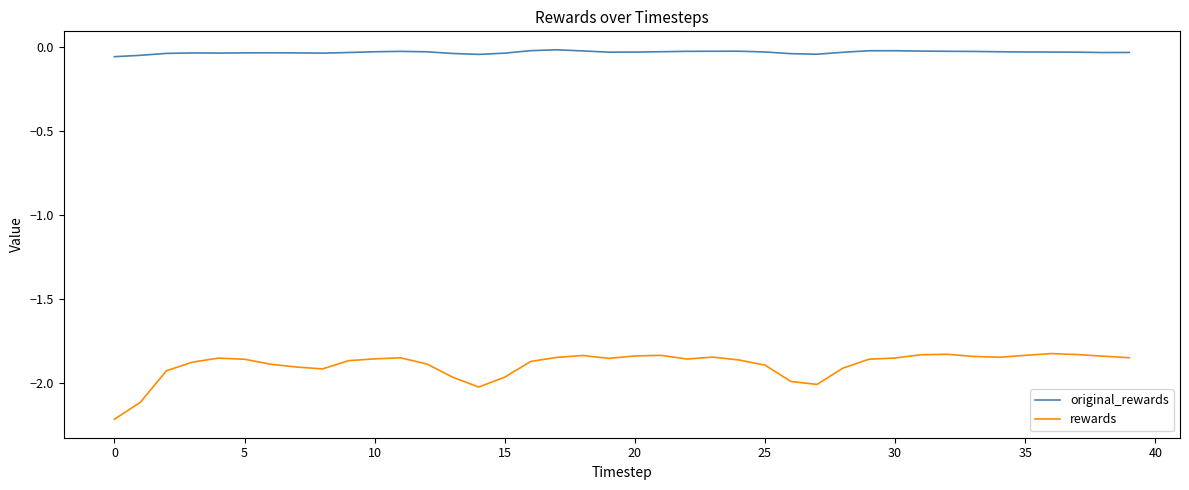

Which series has the largest total across all categories?

original_rewards